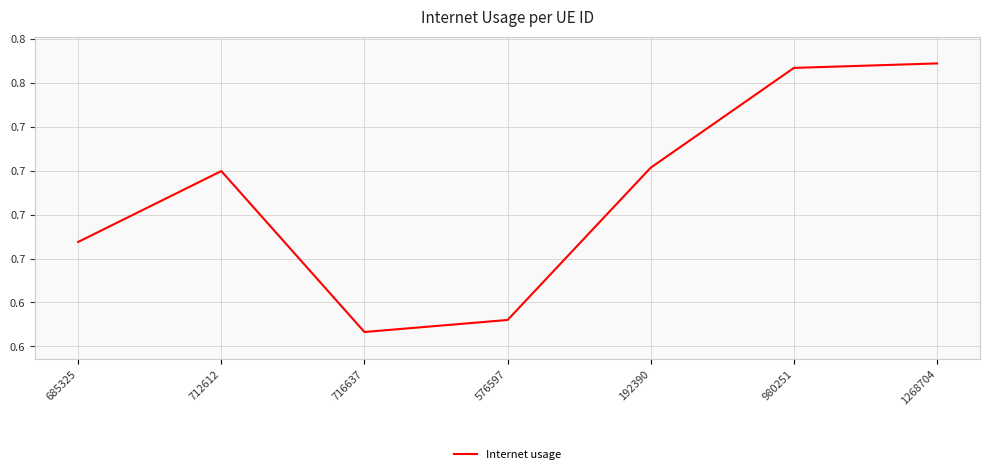

Is this an area chart (filled region under the line)?

No